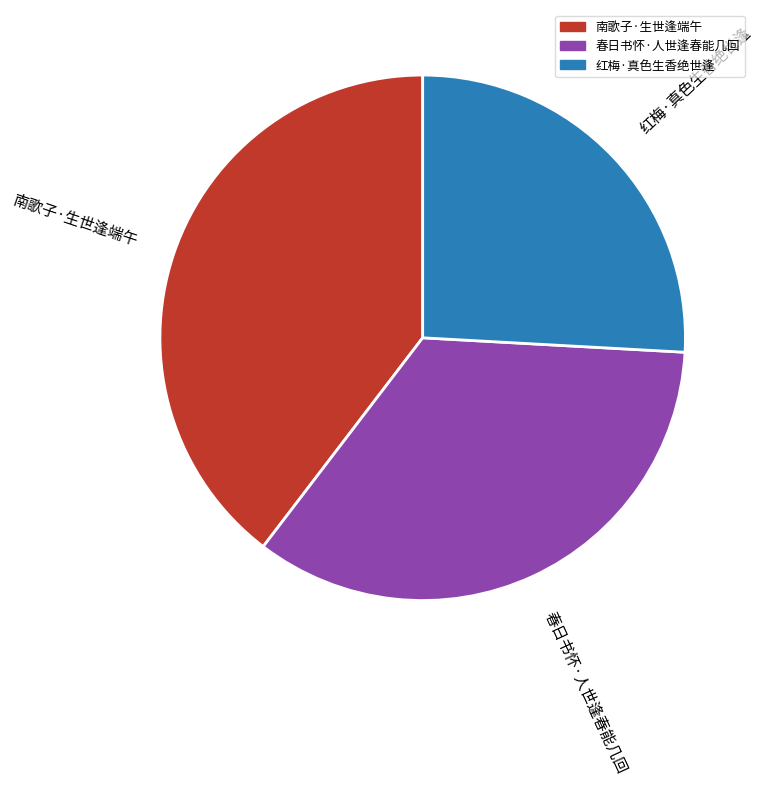

Which slice is the largest?

南歌子·生世逢端午